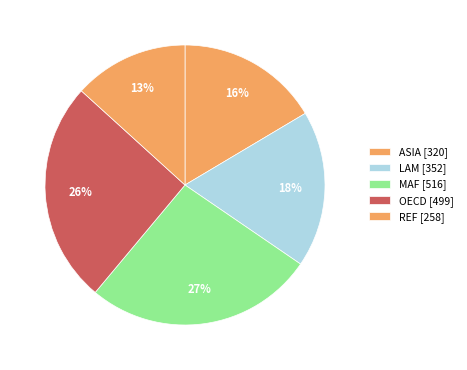

How many segments does this pie chart have?

5